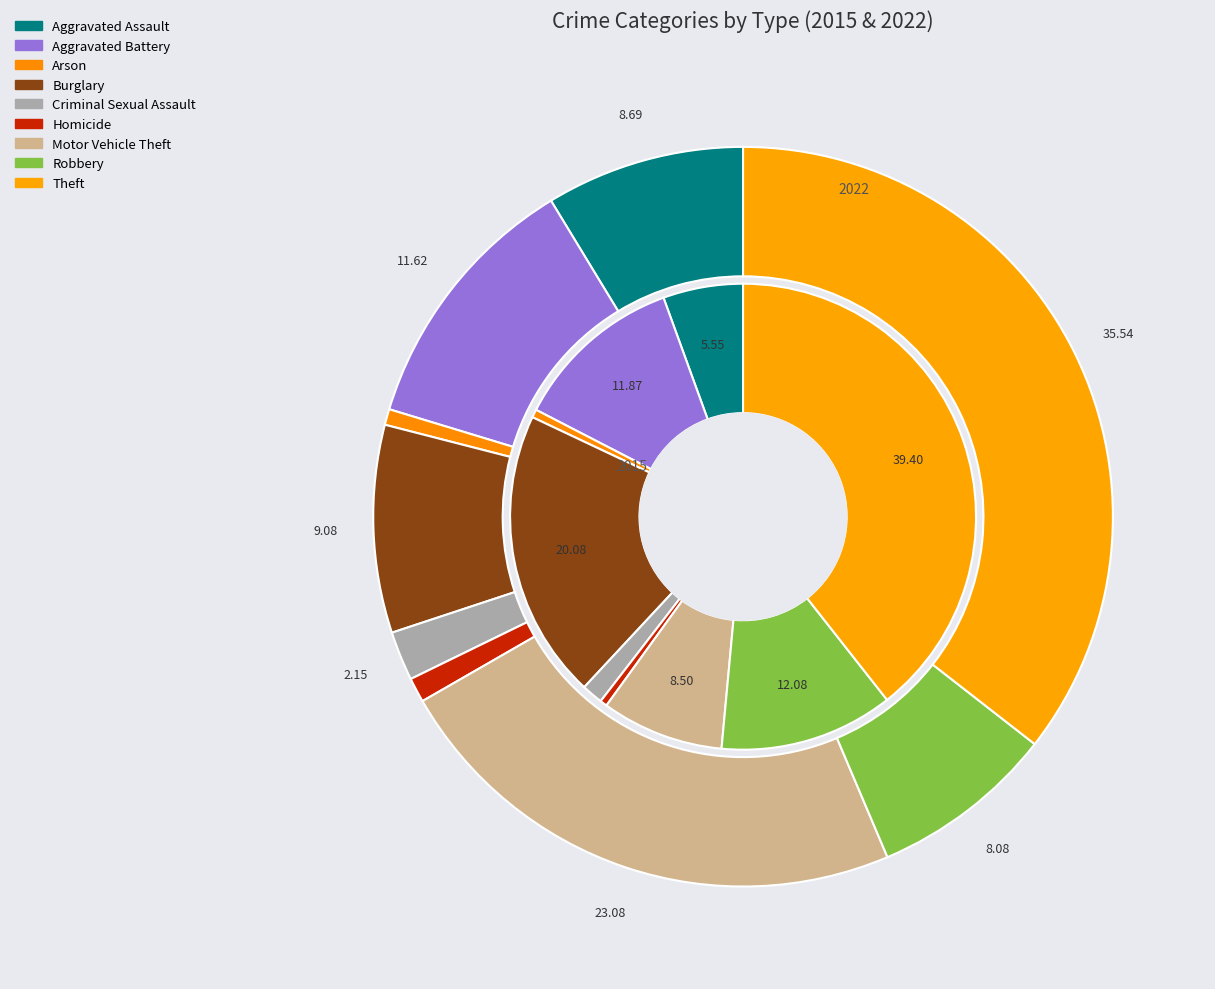

Rank the series by their maximum value, from lowest to highest.

2022, 2015